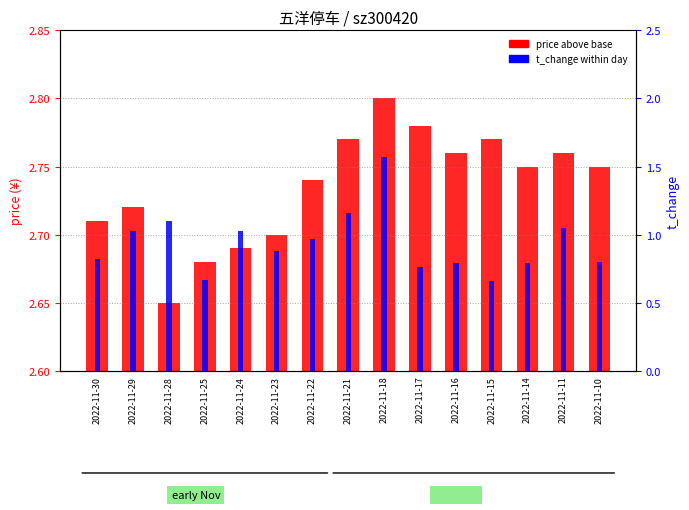

The value of t_change at 2022-11-18 is 2.5. True or false?

False